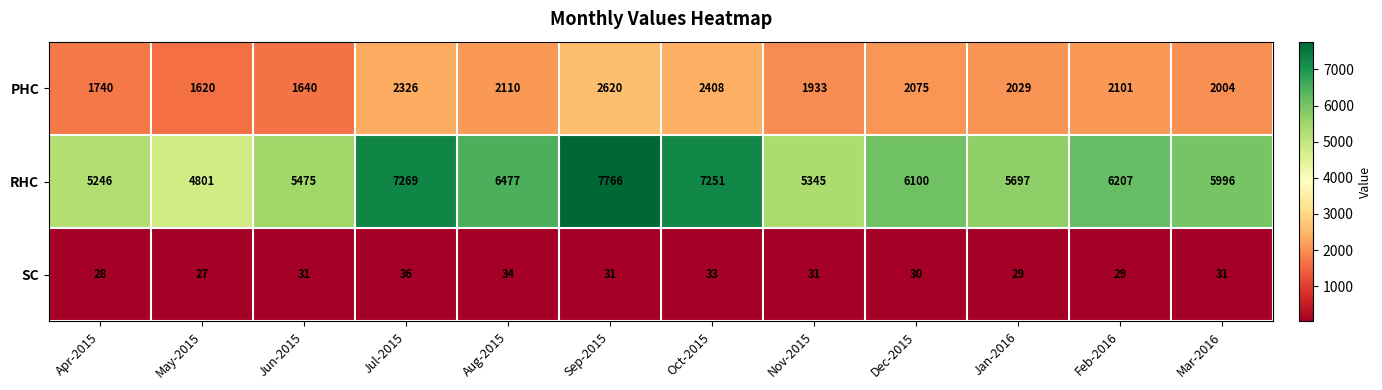

What is the average value of the RHC series?

6136